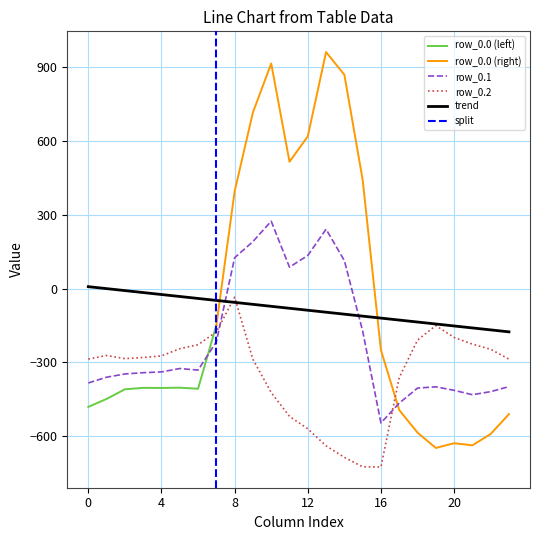

What is the highest value of the row_0.1 series?

274.1